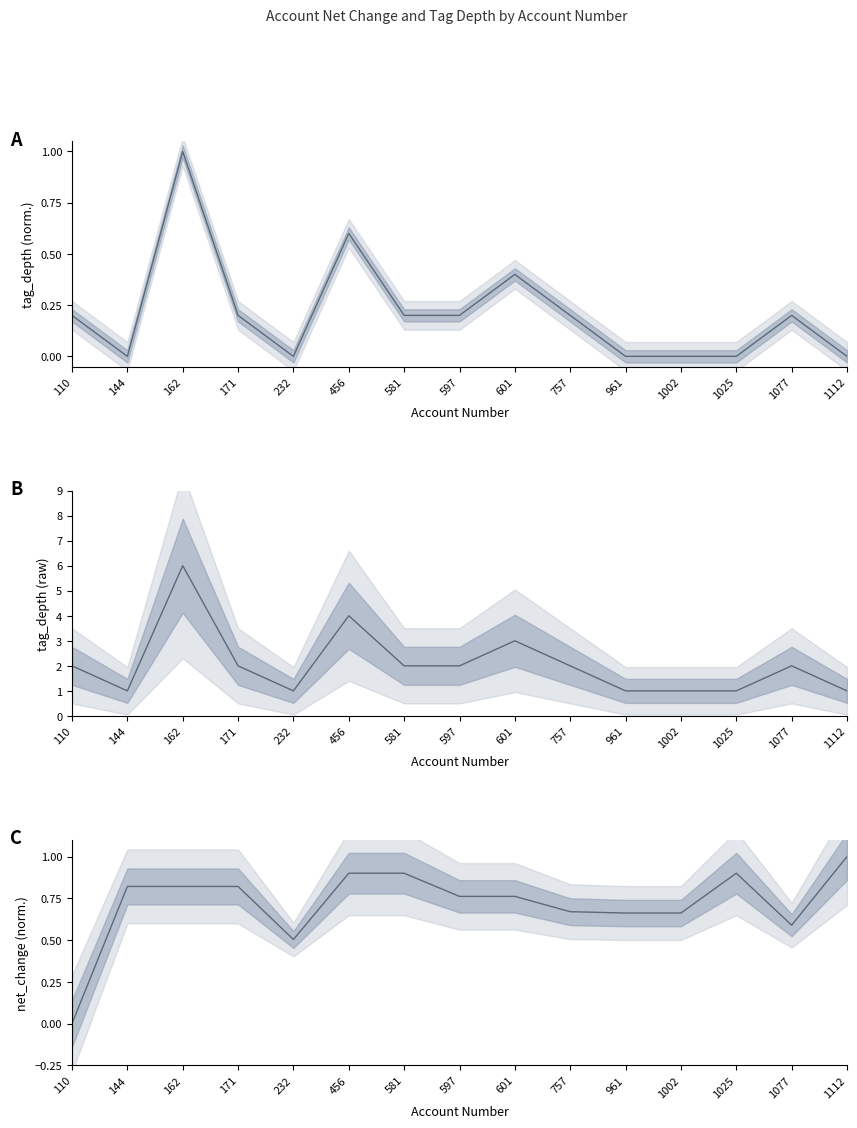

True or false: tag_depth raw has more than 2 points higher than both neighbors.

True